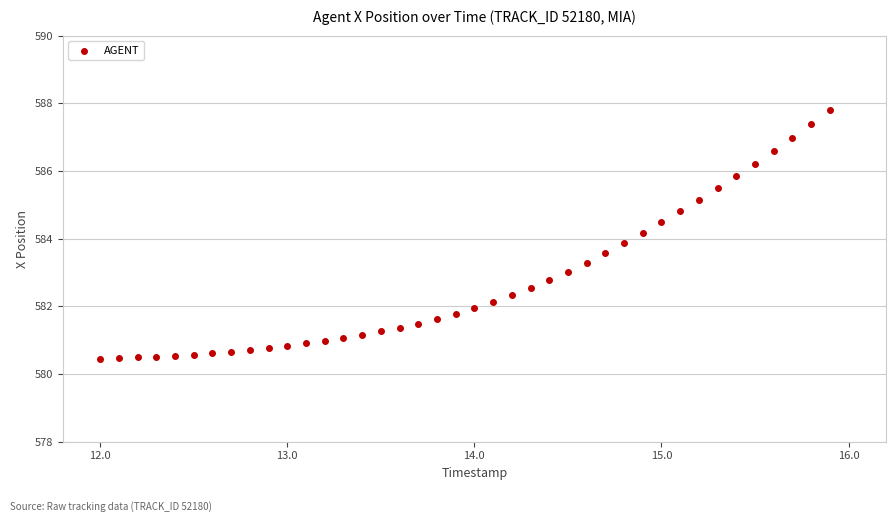

What is the range of X values (max minus min)?

3.9